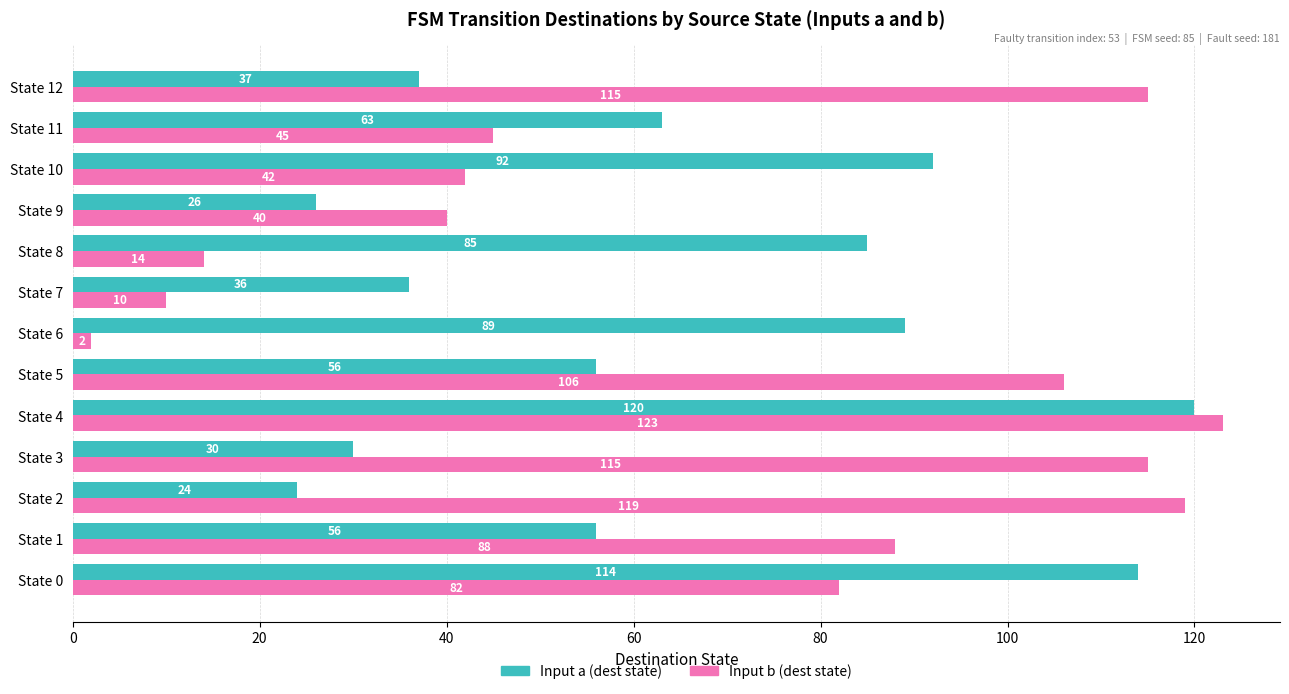

What is the smallest value displayed?

2